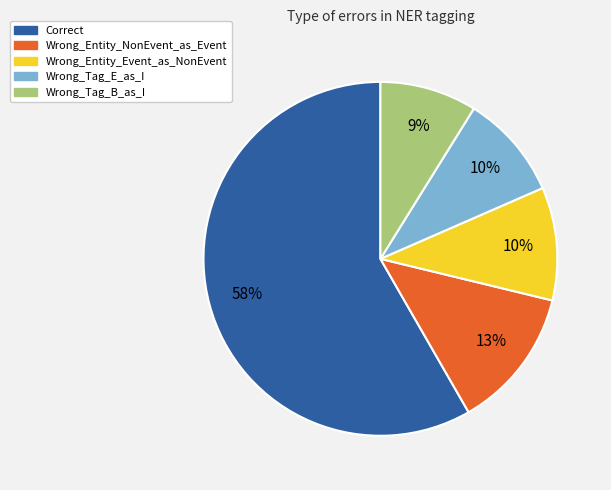

To the nearest percent, what is the average slice percentage?

20%